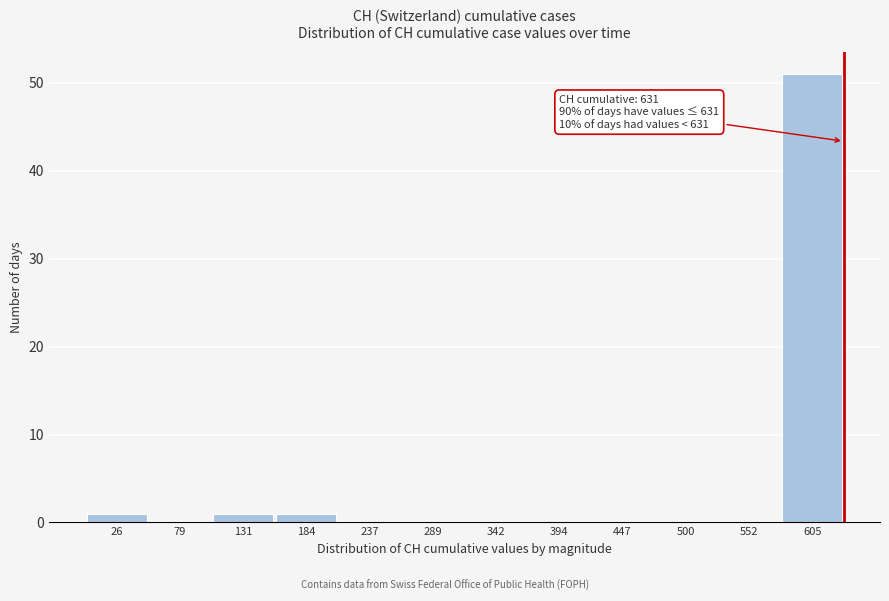

Which range on the x-axis has the tallest bar?

580 to 630